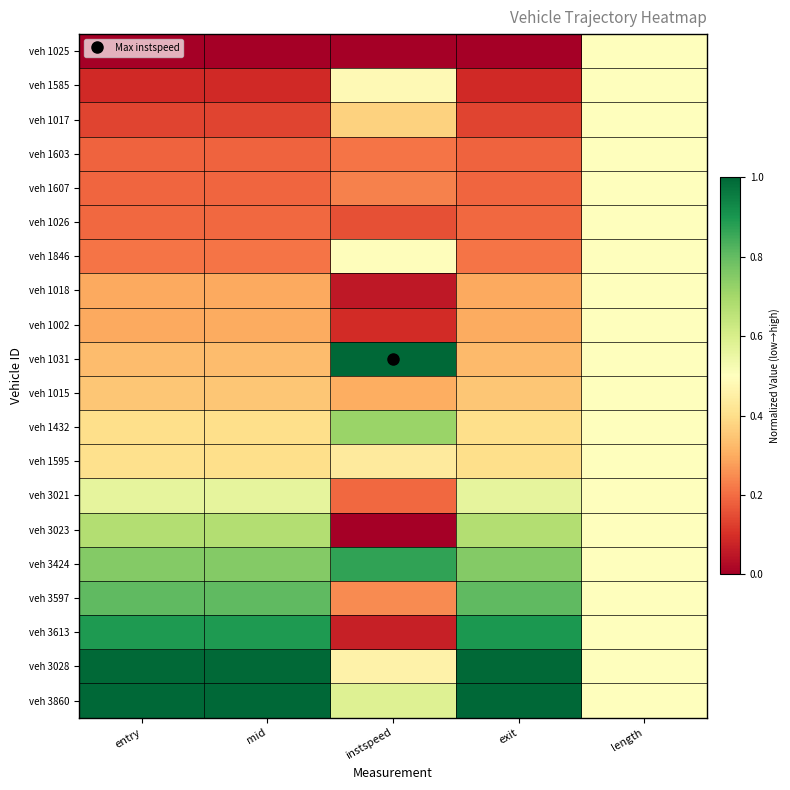

Count the number of categories in the chart.

5